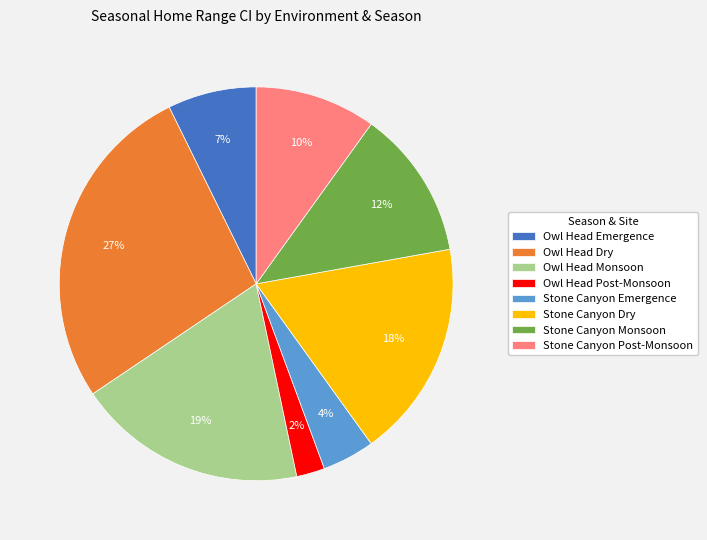

Do Stone Canyon Emergence and Owl Head Emergence together represent more than half of the pie?

No